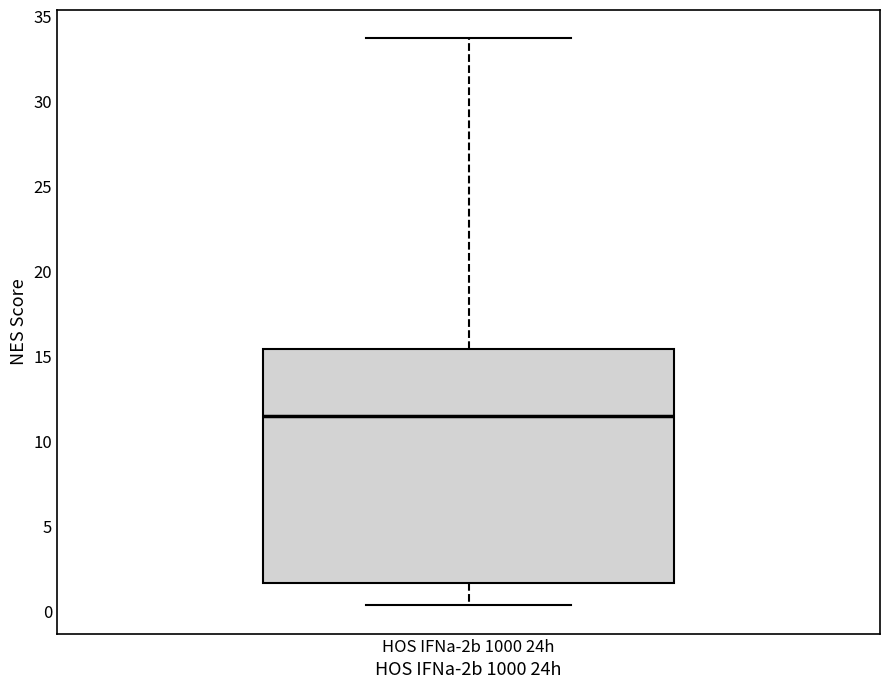

Transcribe this box plot: give where the median line is, the range the box spans, and where the two whiskers end, as read against the y-axis. The values are not printed on the chart, so give them approximately, as read against the axis.

median 11.5, box 1.5 to 15.5, whiskers 0.5 to 33.5